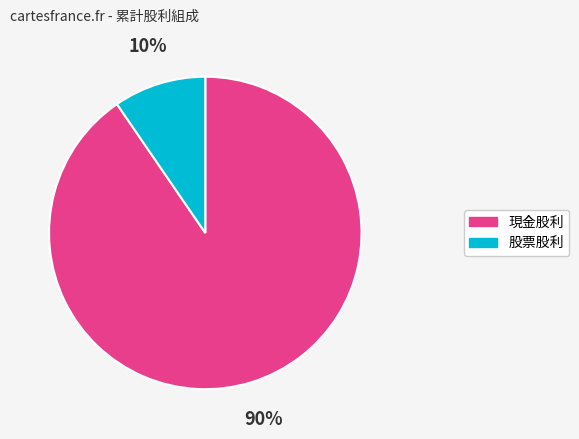

Is the sum of 股票股利 and 現金股利 greater than half?

Yes